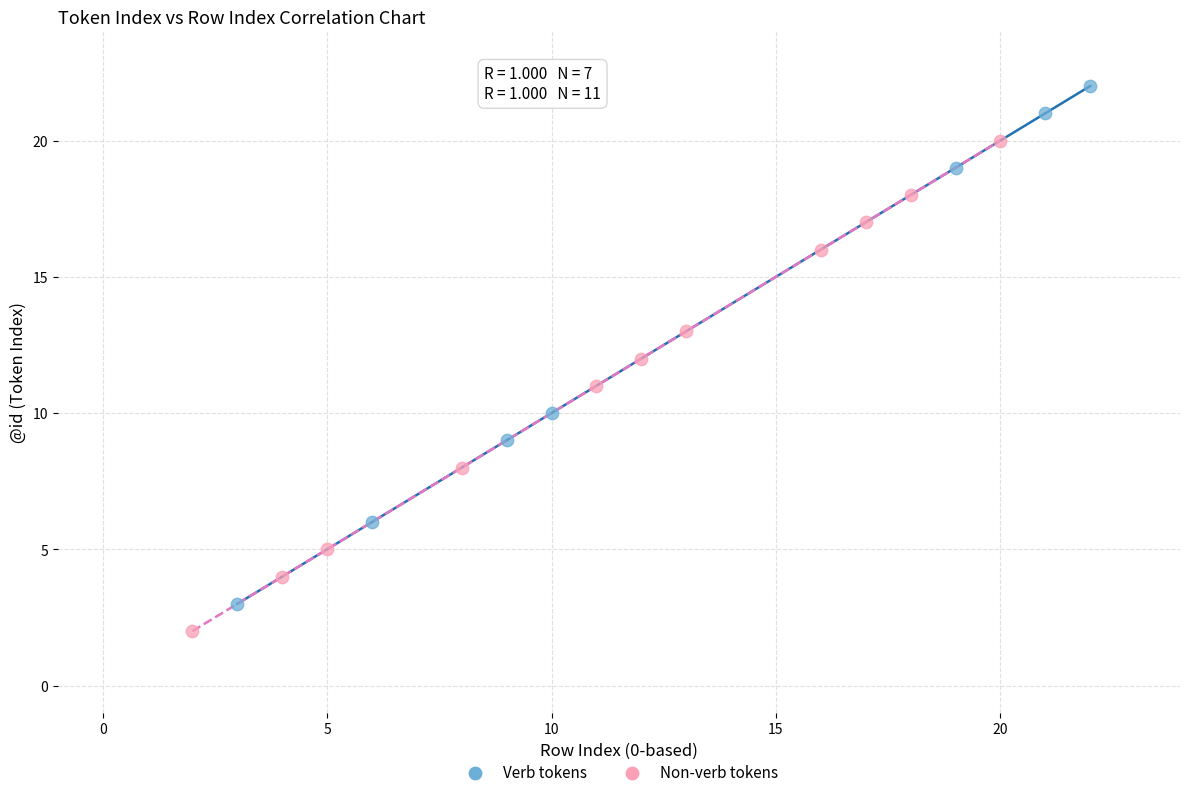

Which series has the largest Y range (max minus min)?

Verb tokens